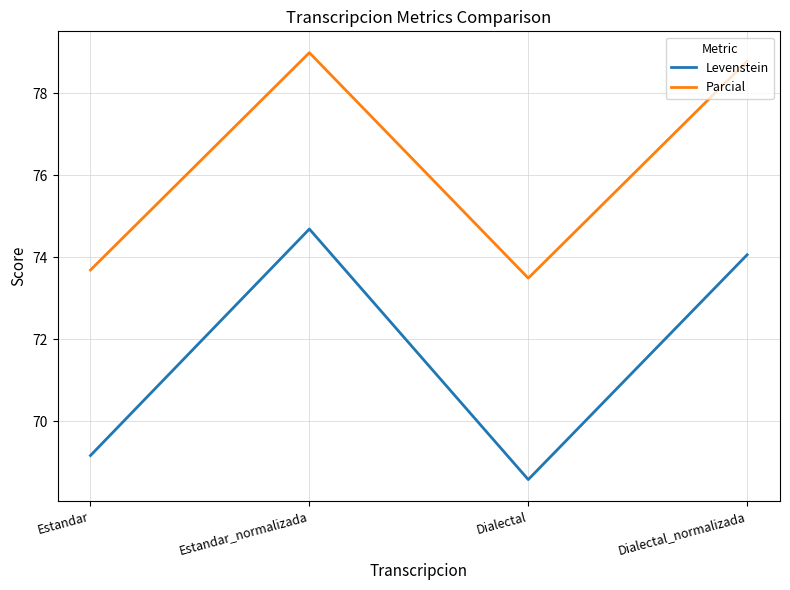

What is the difference between the highest and lowest values at Dialectal?

4.9